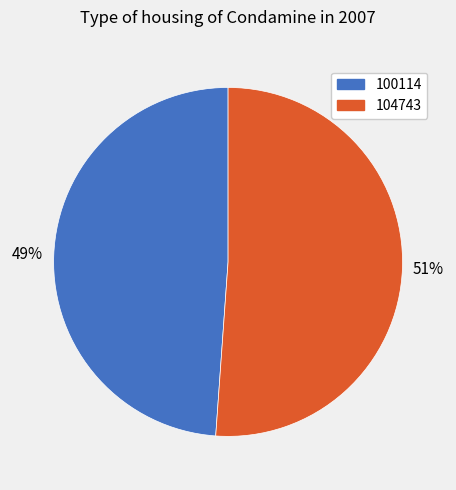

Is the sum of 100114 and 104743 greater than half?

Yes